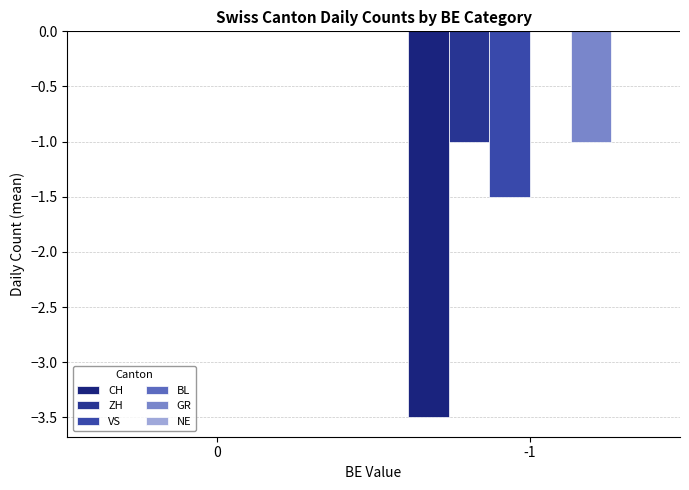

Are the bars grouped side by side (vs. stacked)?

Yes